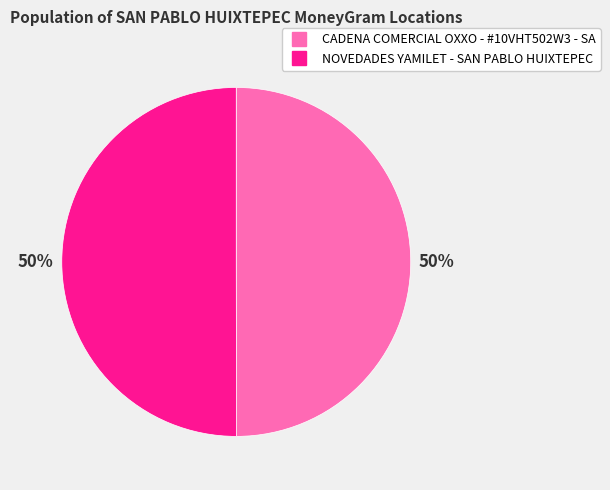

What is the ratio of the value at CADENA COMERCIAL OXXO - #10VHT502W3 - SA to the value at NOVEDADES YAMILET - SAN PABLO HUIXTEPEC?

1.0